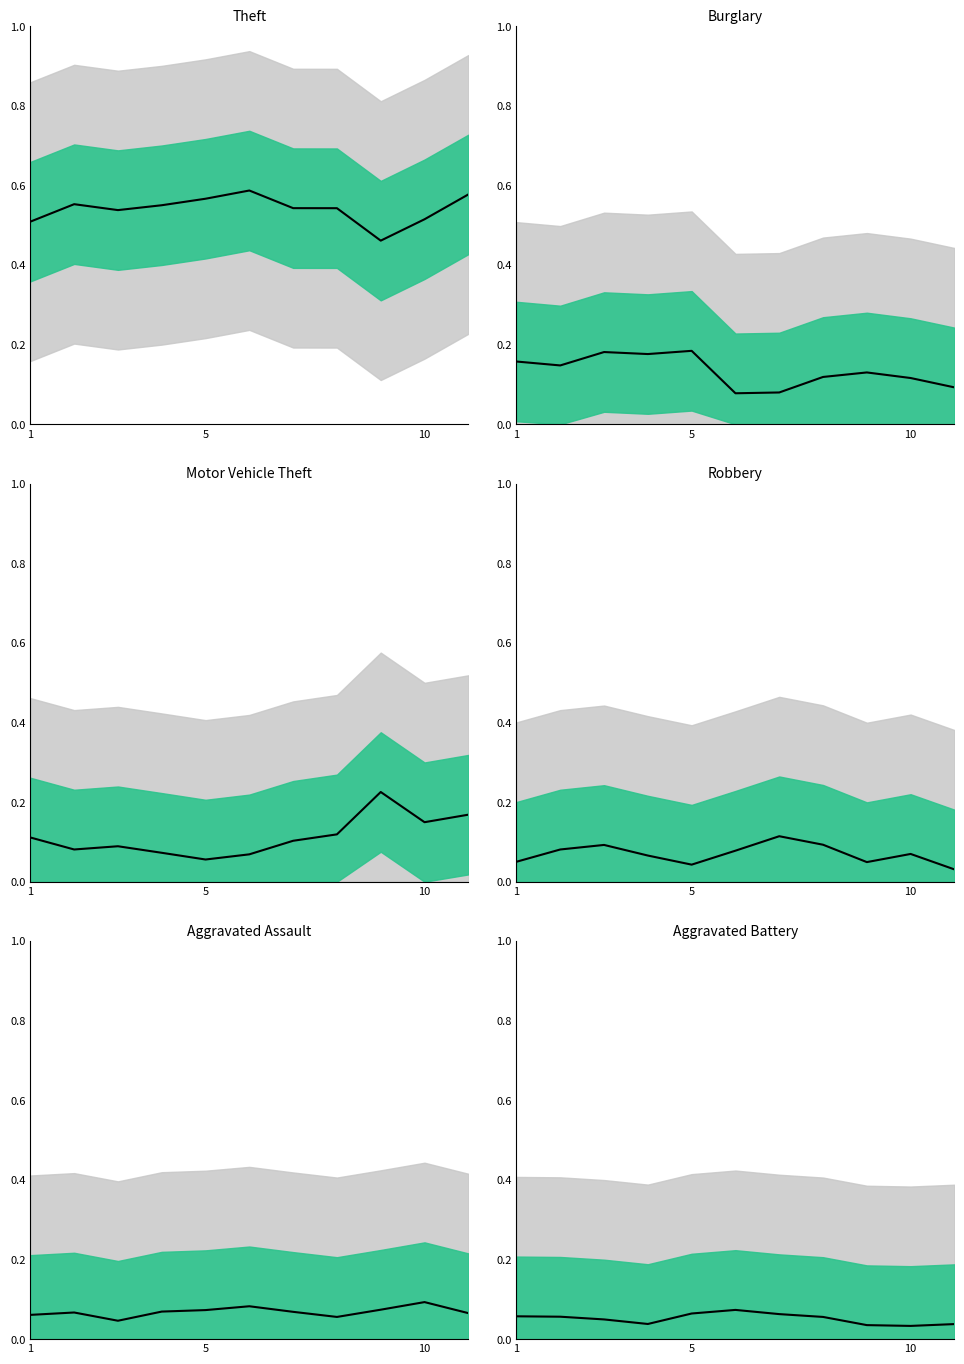

Is it true that Aggravated Assault equals 0.1 at 1?

True